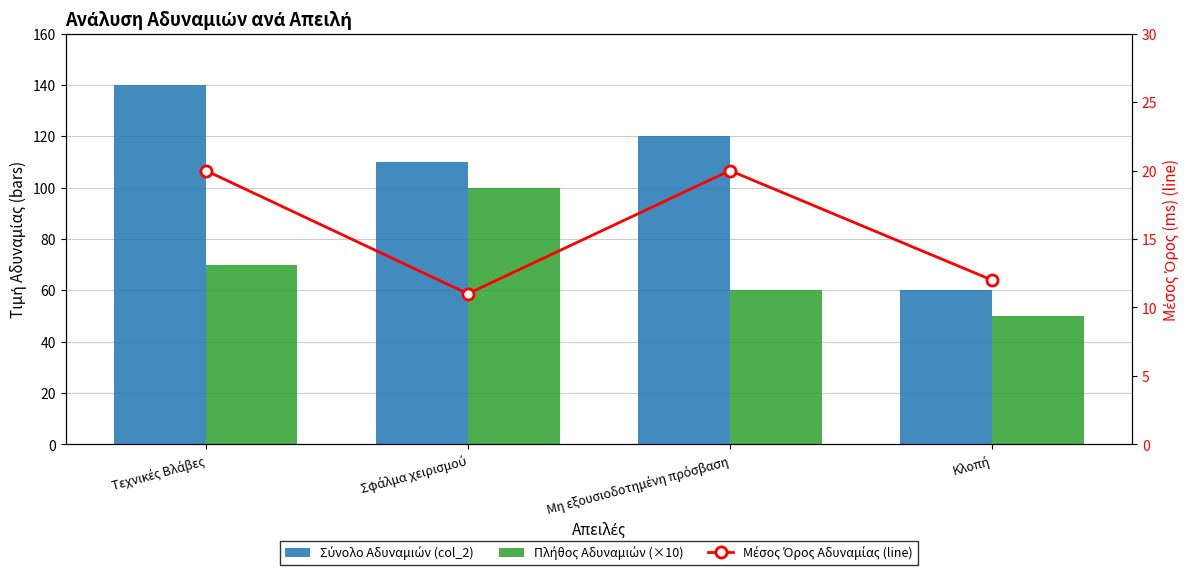

Are the bars grouped side by side (vs. stacked)?

Yes